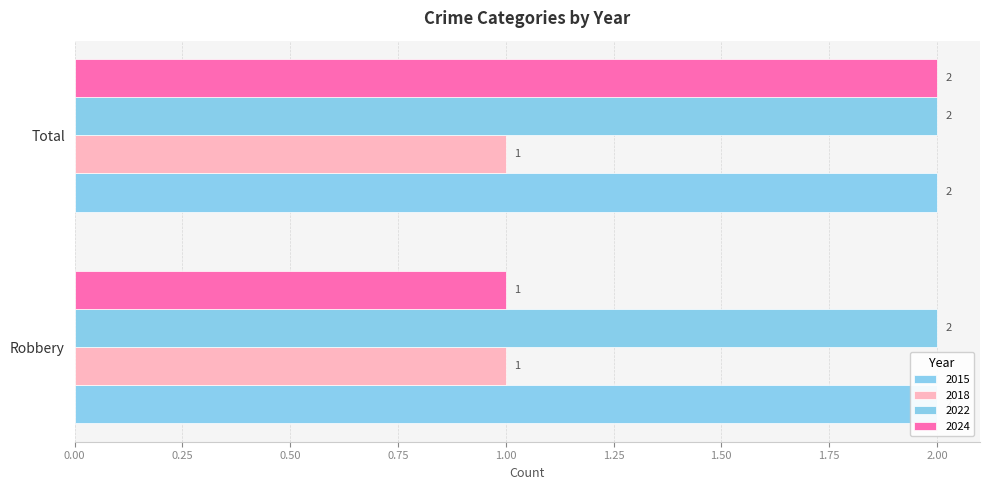

Reading right to left, extract all data points from this chart.

2015: 2	2
2018: 1	1
2022: 2	2
2024: 2	1